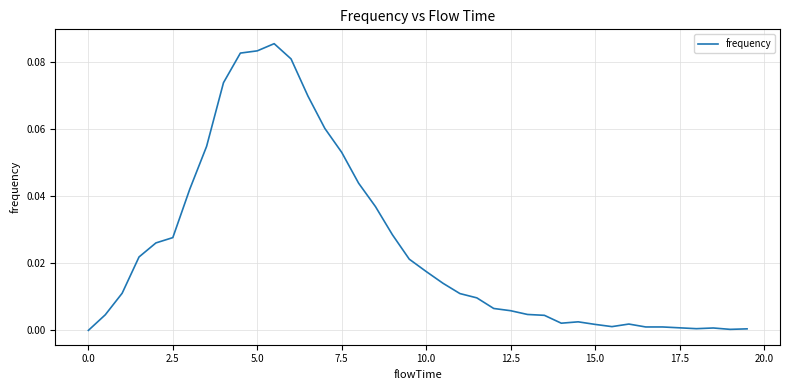

How many lines are shown in the chart?

1